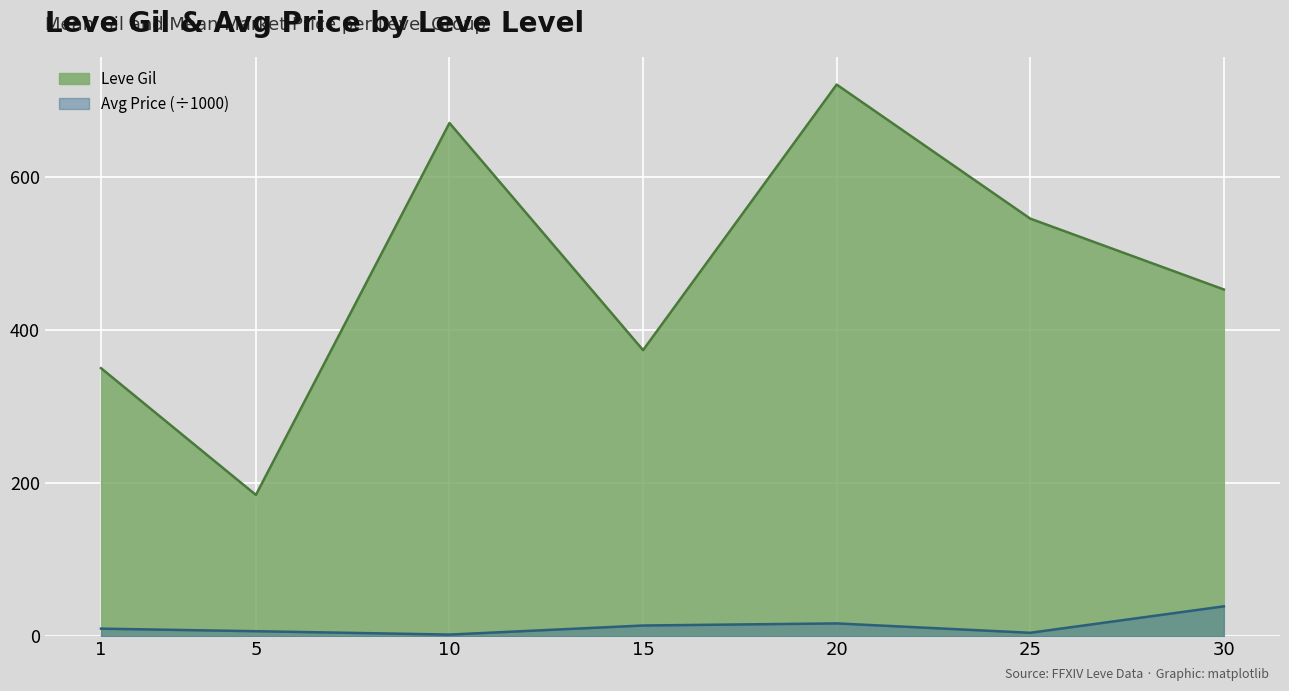

Which series has the largest range (max minus min)?

Leve Gil